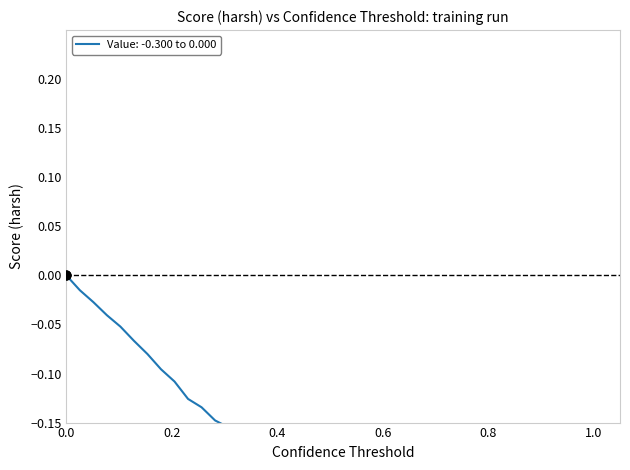

What is the change in value from 0.0 to 1.0?

-0.3